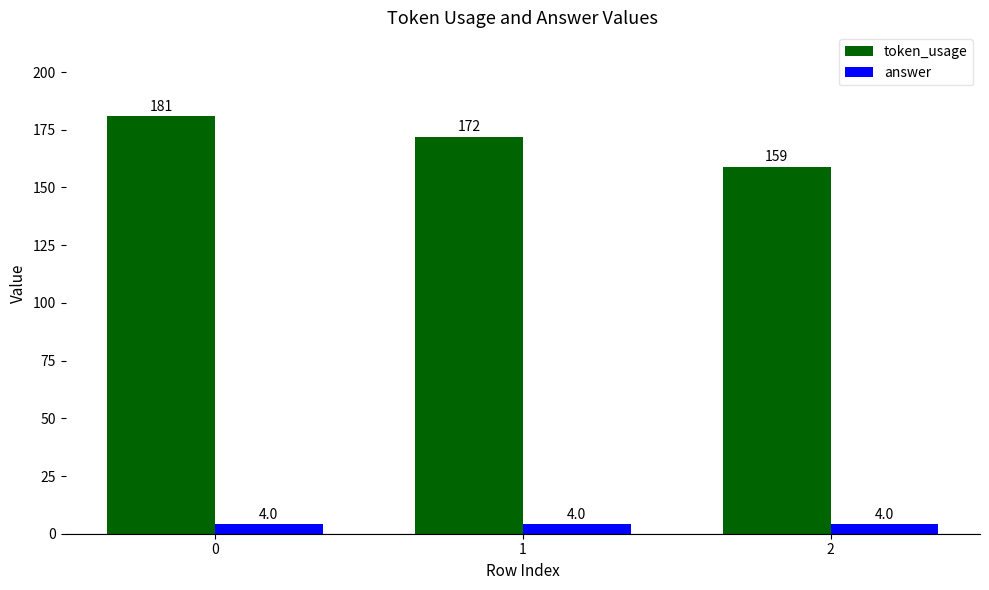

What is the value of the answer bar at the 2nd from the left?

4